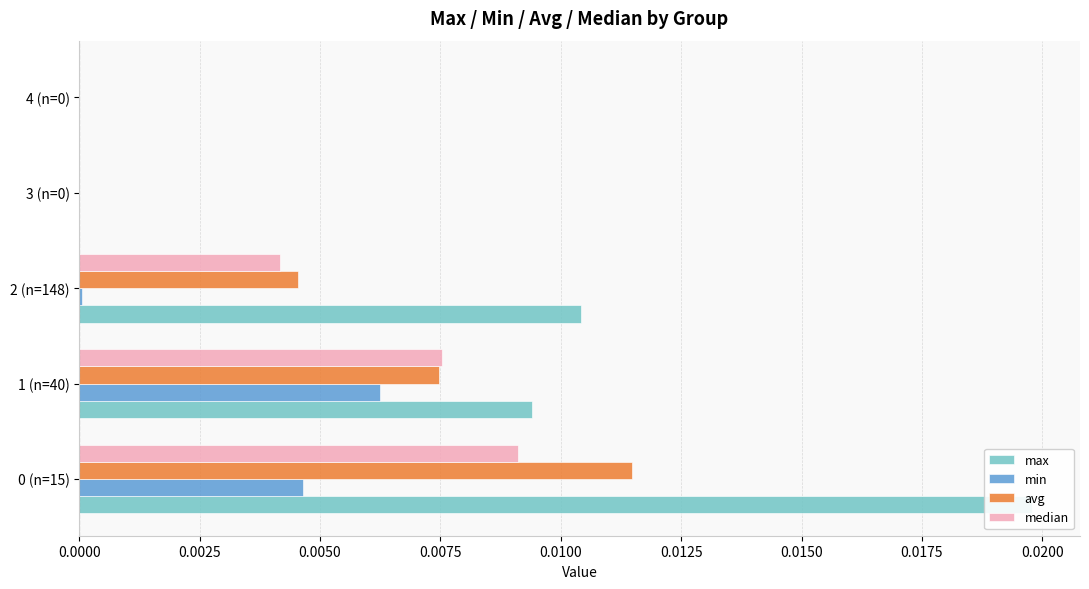

How many bars are there in total?

20